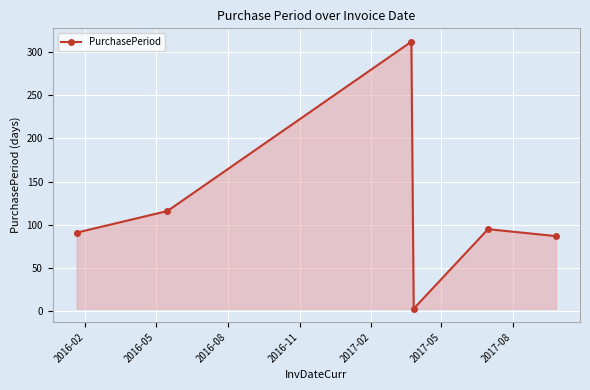

What is the difference between the maximum and minimum values?

309